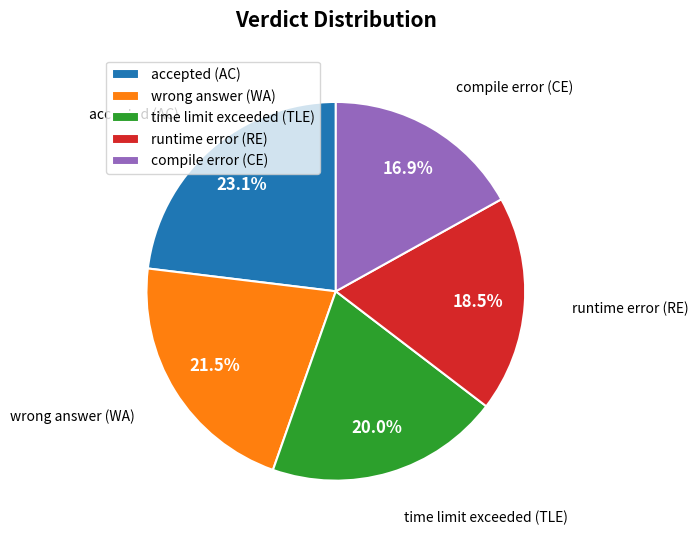

Rank the categories by value from lowest to highest.

compile error (CE), runtime error (RE), time limit exceeded (TLE), wrong answer (WA), accepted (AC)